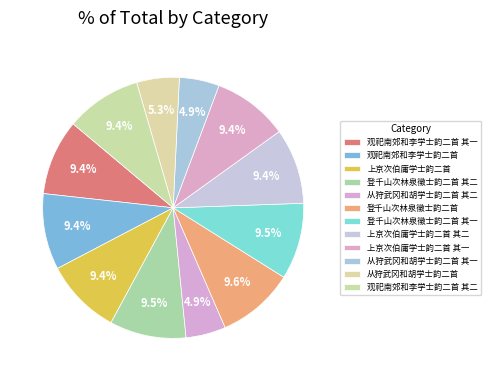

How many slices are in this pie chart?

12